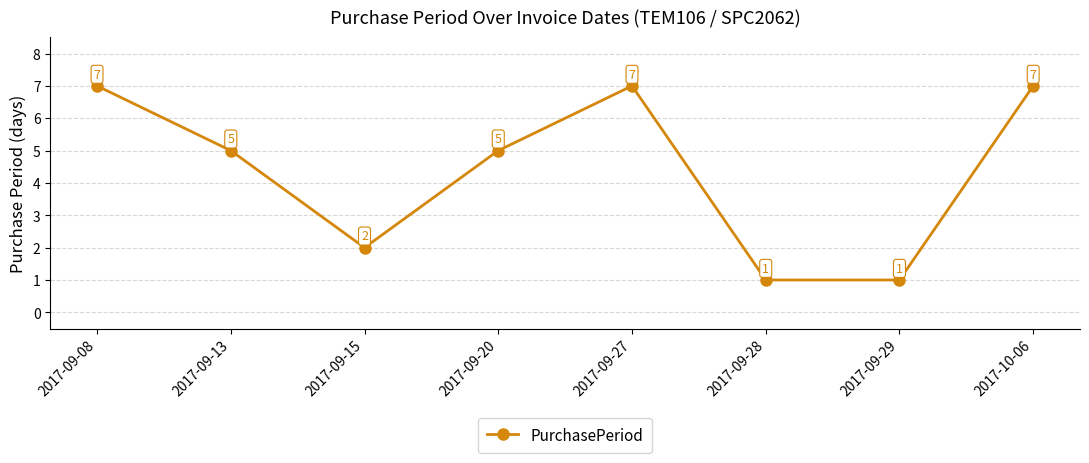

Reading right to left, list all the values displayed in this chart.

7	1	1	7	5	2	5	7